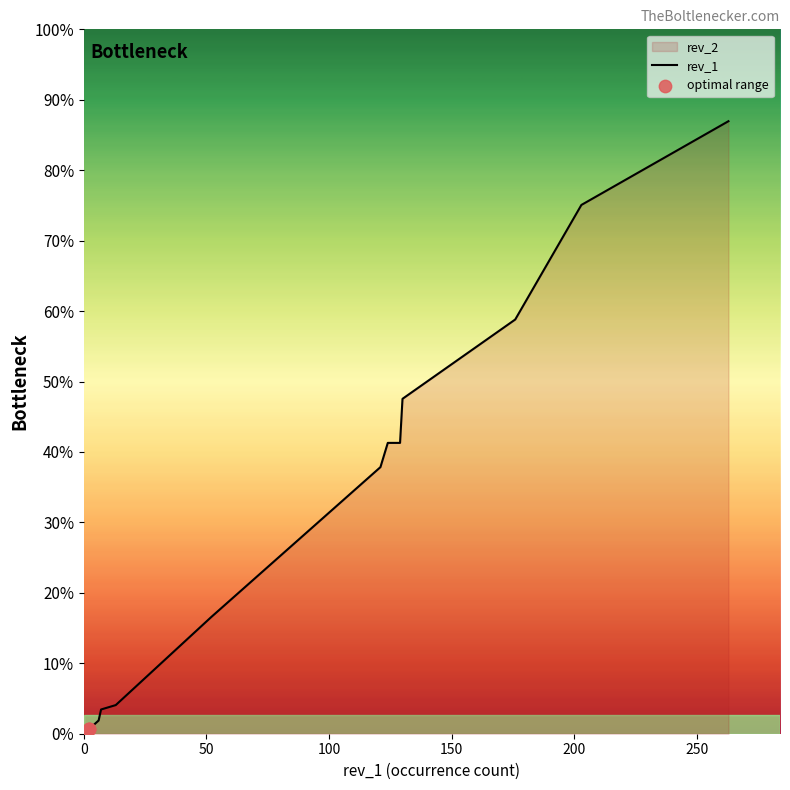

Which series has the widest spread of Y values?

rev_2